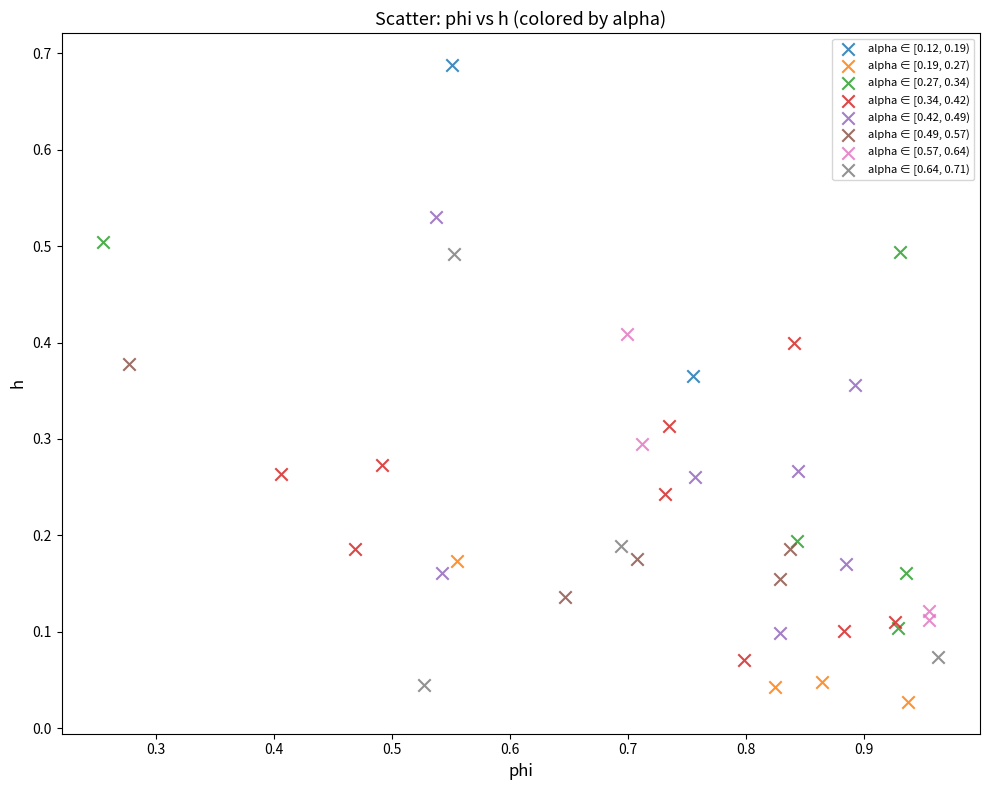

What are all the series names shown in the legend?

alpha ∈ [0.12, 0.19), alpha ∈ [0.19, 0.27), alpha ∈ [0.27, 0.34), alpha ∈ [0.34, 0.42), alpha ∈ [0.42, 0.49), alpha ∈ [0.49, 0.57), alpha ∈ [0.57, 0.64), alpha ∈ [0.64, 0.71)